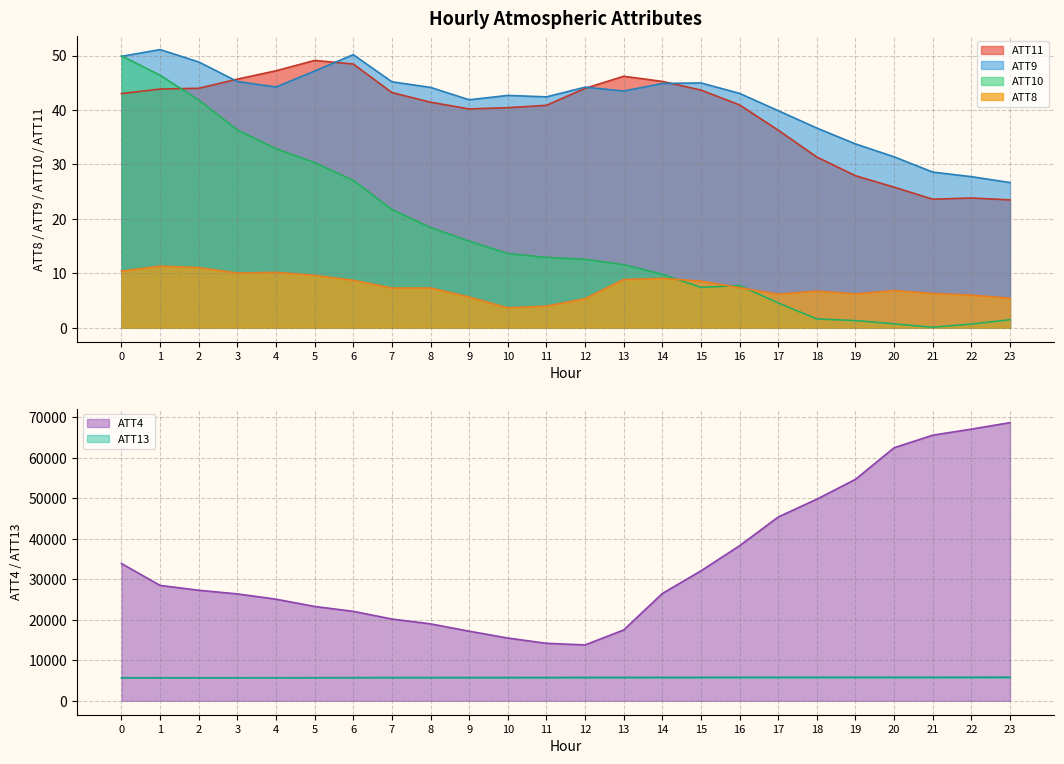

What is the difference between the maximum and minimum values in the ATT10 series?

49.9